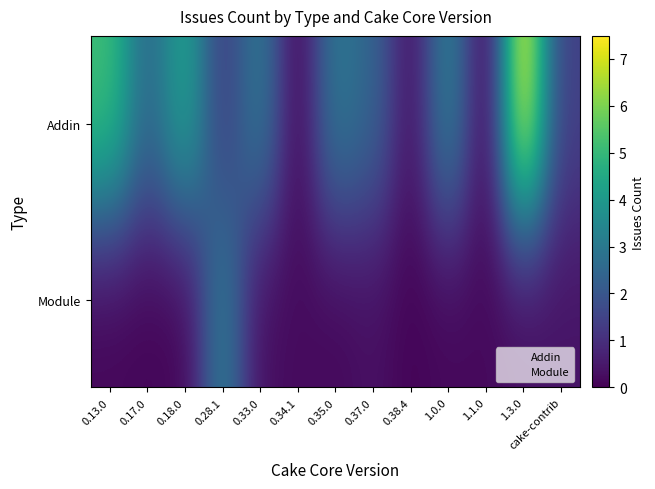

Rank the series at 0.33.0 from lowest to highest value.

Module, Addin